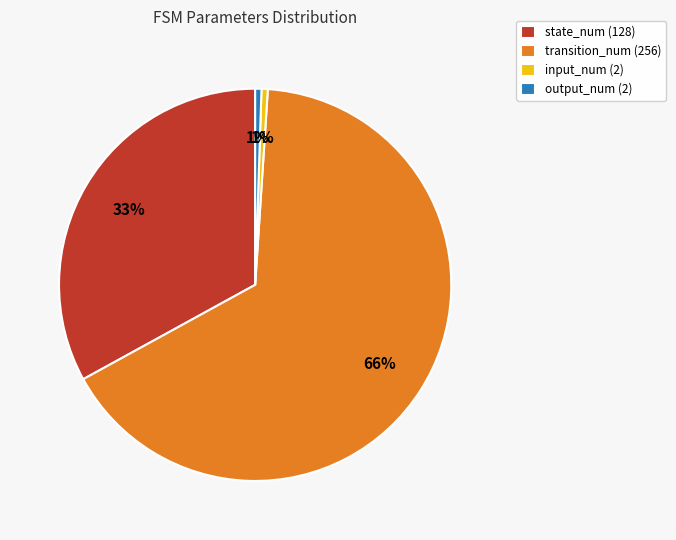

Is the sum of input_num (2) and transition_num (256) greater than half?

Yes